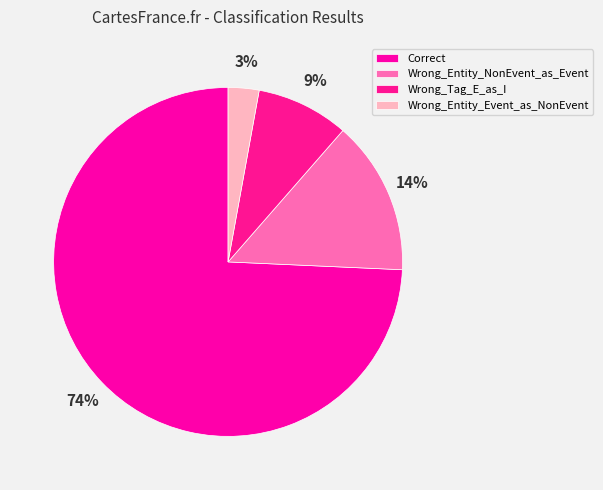

How much of the chart is everything except Wrong_Tag_E_as_I?

91.4%